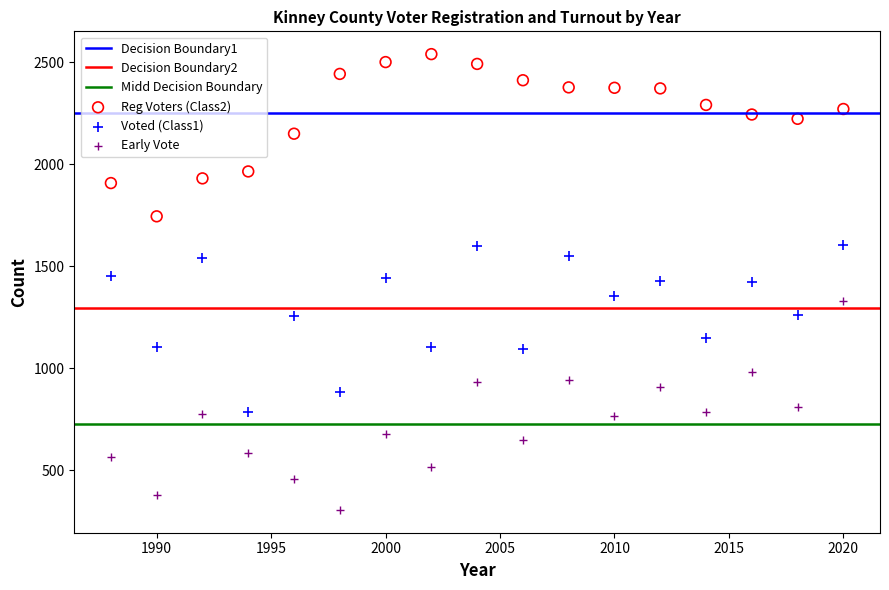

Across all data points, what is the range of X values (max minus min)?

32